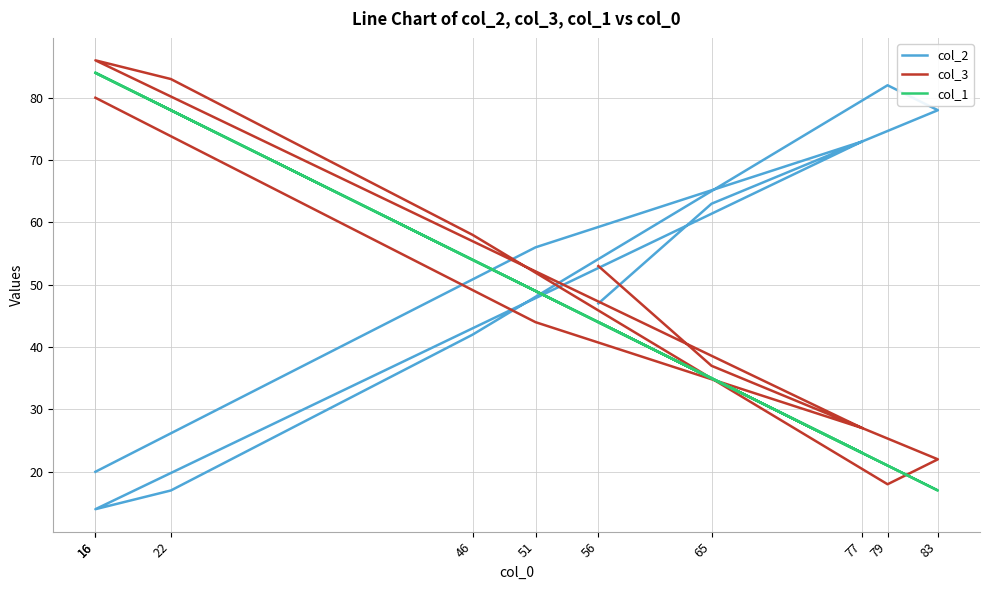

Rank the series by their average value, from highest to lowest.

col_3, col_2, col_1